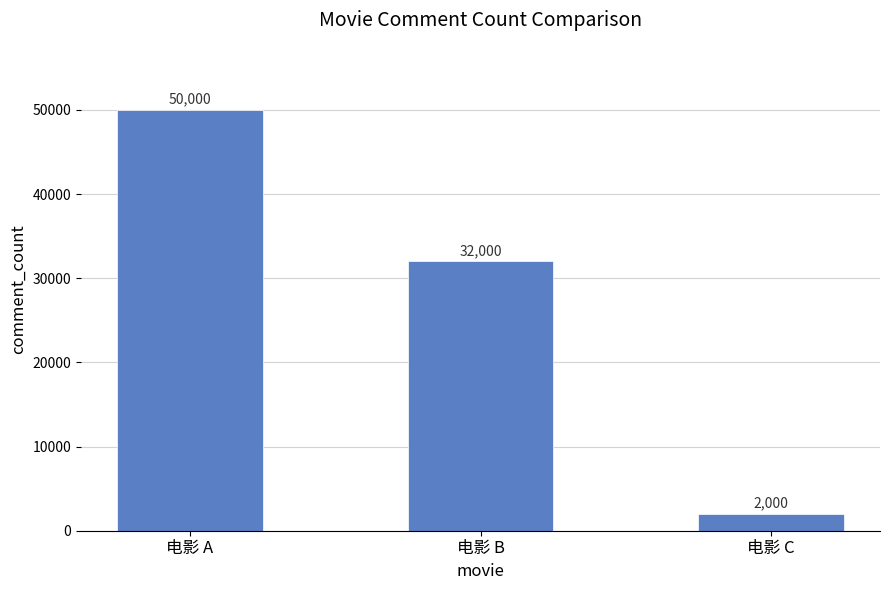

What is the change in value from 电影 A to 电影 C?

-48000